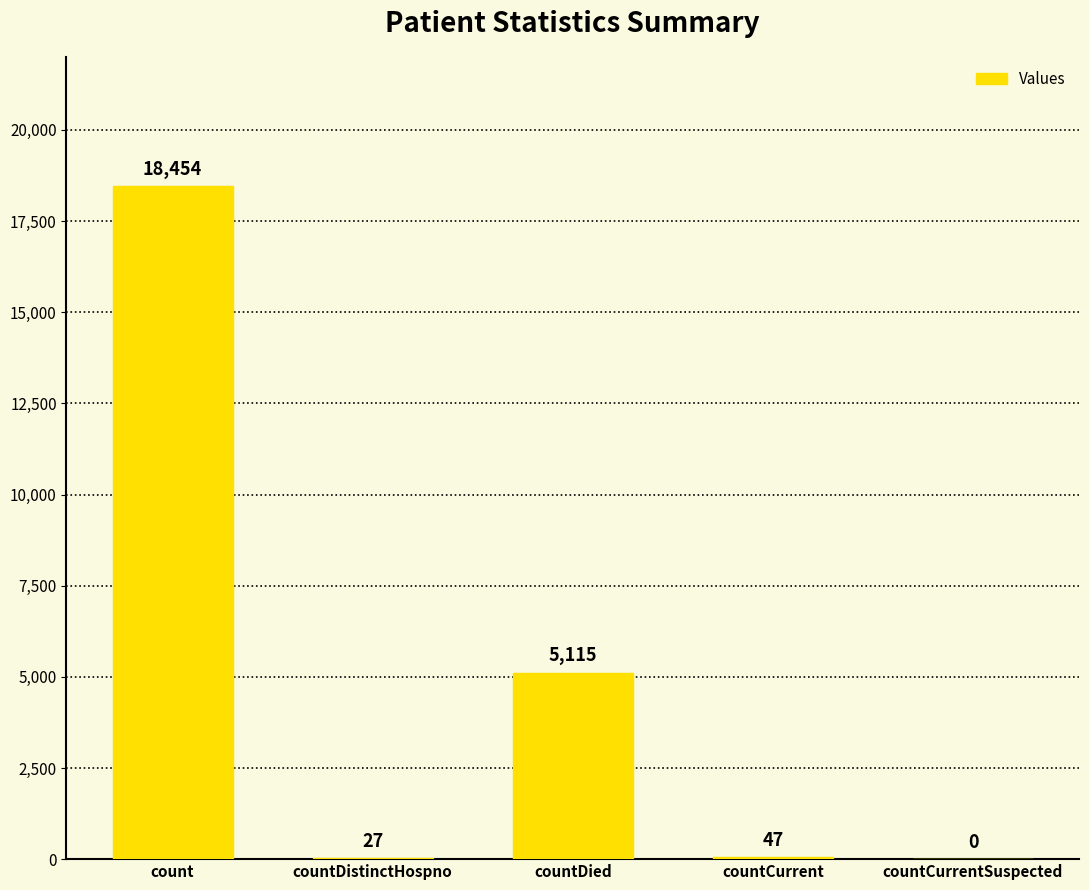

What is the change in value from countDied to countCurrentSuspected?

-5115